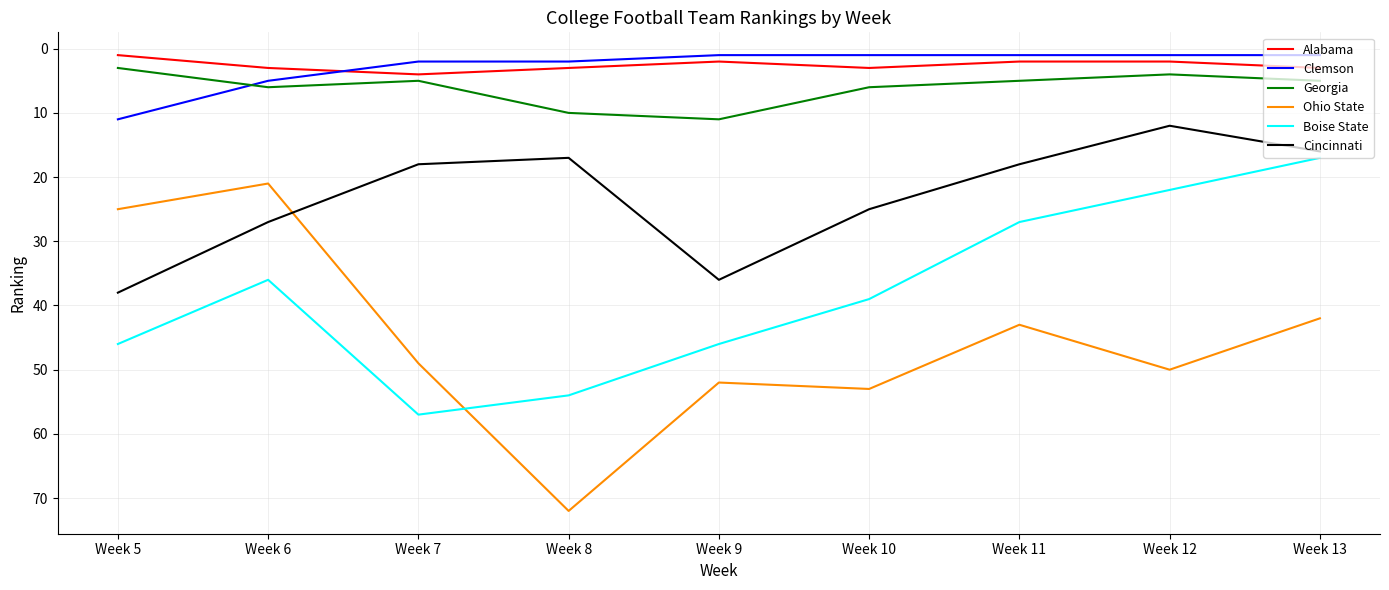

How many intersections are there between Georgia and Clemson?

1